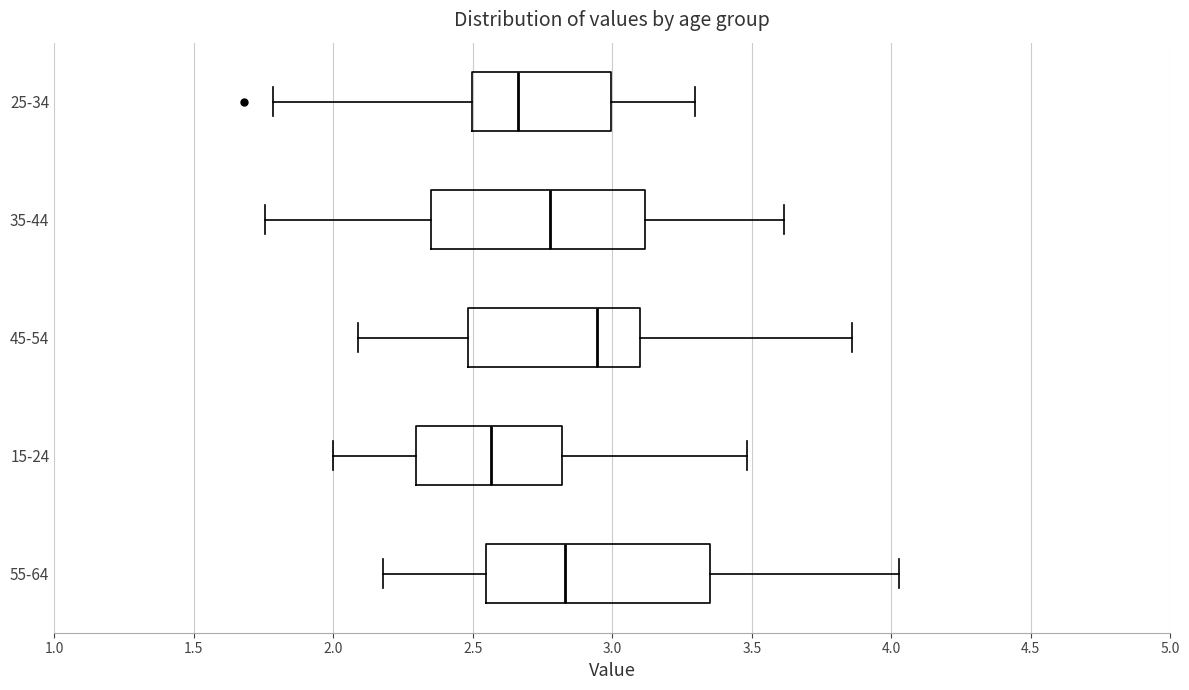

Which box's median line is the furthest to the right?

45-54